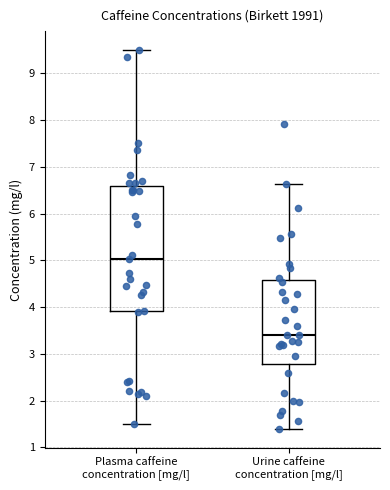

Which box has the lowest median line?

Urine caffeine concentration [mg/l]